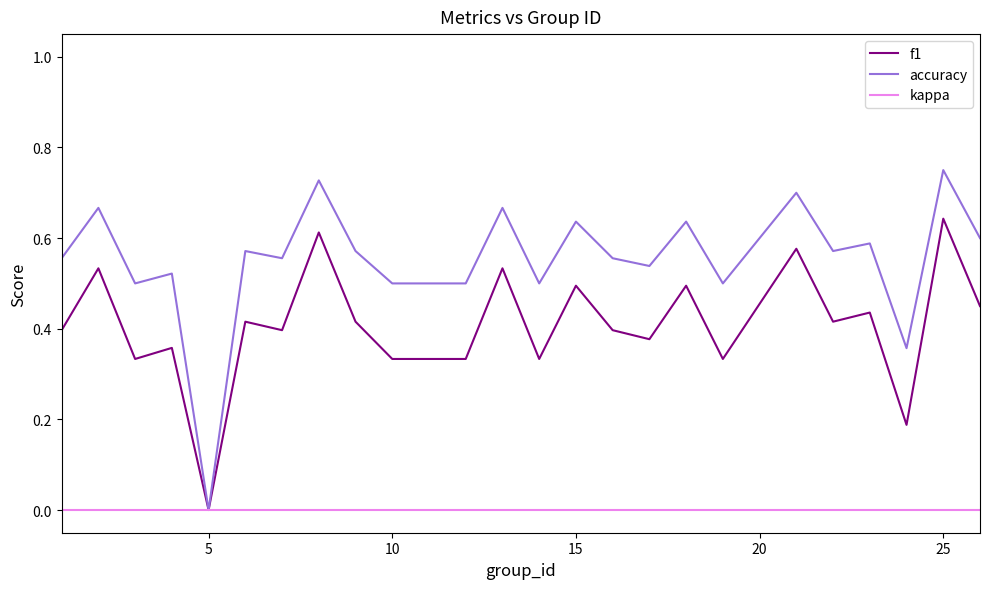

What are all the series names shown in the legend?

f1, accuracy, kappa